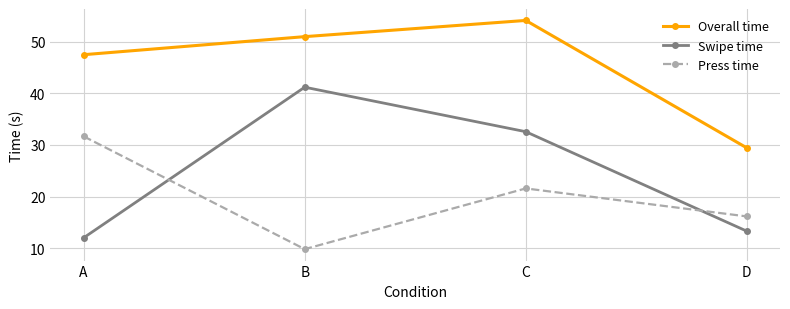

Reading left to right, what are all the values shown in this chart?

Overall time: A=47.5	B=51.0	C=54.1	D=29.4
Swipe time: A=12.0	B=41.2	C=32.6	D=13.3
Press time: A=31.7	B=9.8	C=21.6	D=16.1